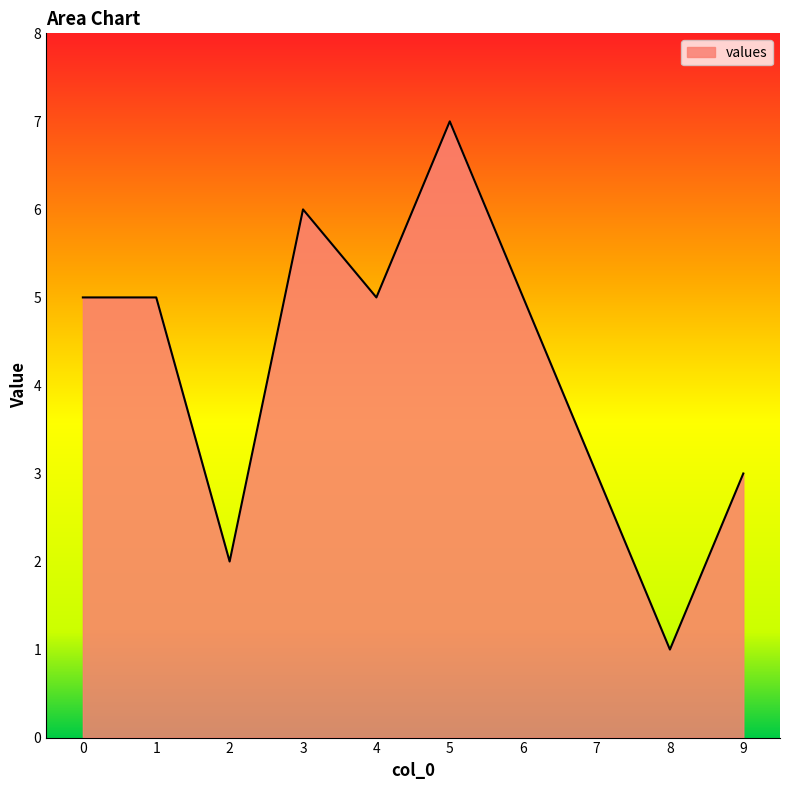

At which category does the chart reach its peak across all series?

5